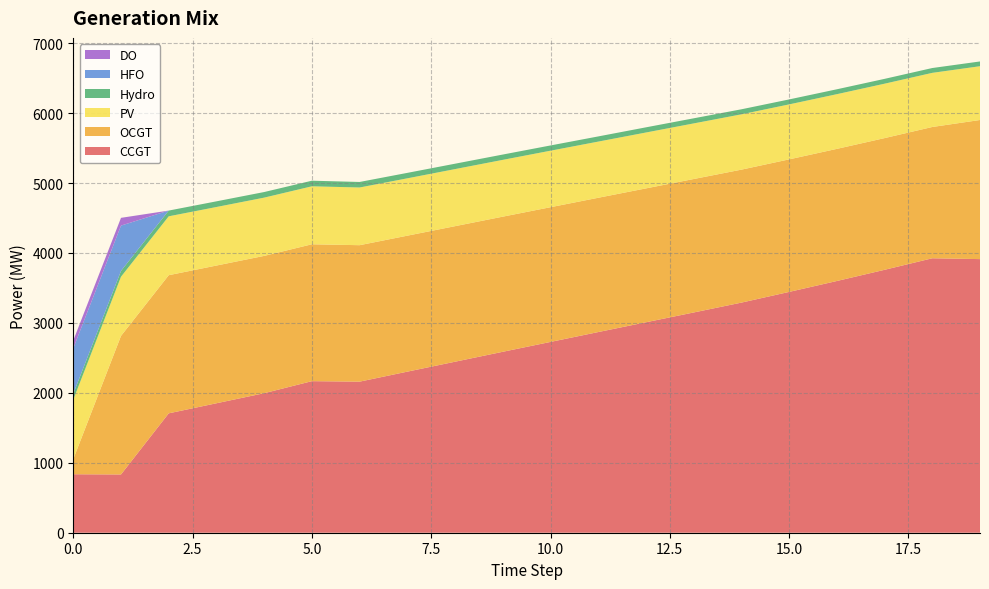

Reading right to left, list all the values displayed in this chart.

CCGT: 19=3912	18=3924	17=3759	16=3599	15=3443	14=3290	13=3149	12=3009	11=2869	10=2728	9=2587	8=2445	7=2303	6=2160	5=2167	4=1995	3=1851	2=1707	1=833	0=836
OCGT: 19=1989	18=1877	17=1883	16=1889	15=1895	14=1901	13=1908	12=1914	11=1920	10=1926	9=1932	8=1938	7=1944	6=1951	5=1957	4=1963	3=1969	2=1975	1=1981	0=216
PV: 19=769	18=774	17=778	16=782	15=786	14=791	13=795	12=799	11=803	10=808	9=812	8=816	7=820	6=825	5=829	4=833	3=837	2=842	1=846	0=850
Hydro: 19=68	18=69	17=69	16=70	15=71	14=72	13=73	12=74	11=74	10=75	9=76	8=77	7=78	6=79	5=80	4=80	3=81	2=82	1=83	0=84
HFO: 19=0	18=0	17=0	16=0	15=0	14=0	13=0	12=0	11=0	10=0	9=0	8=0	7=0	6=0	5=0	4=0	3=0	2=0	1=648	0=651
DO: 19=0	18=0	17=0	16=0	15=0	14=0	13=0	12=0	11=0	10=0	9=0	8=0	7=0	6=0	5=0	4=0	3=0	2=0	1=111	0=111